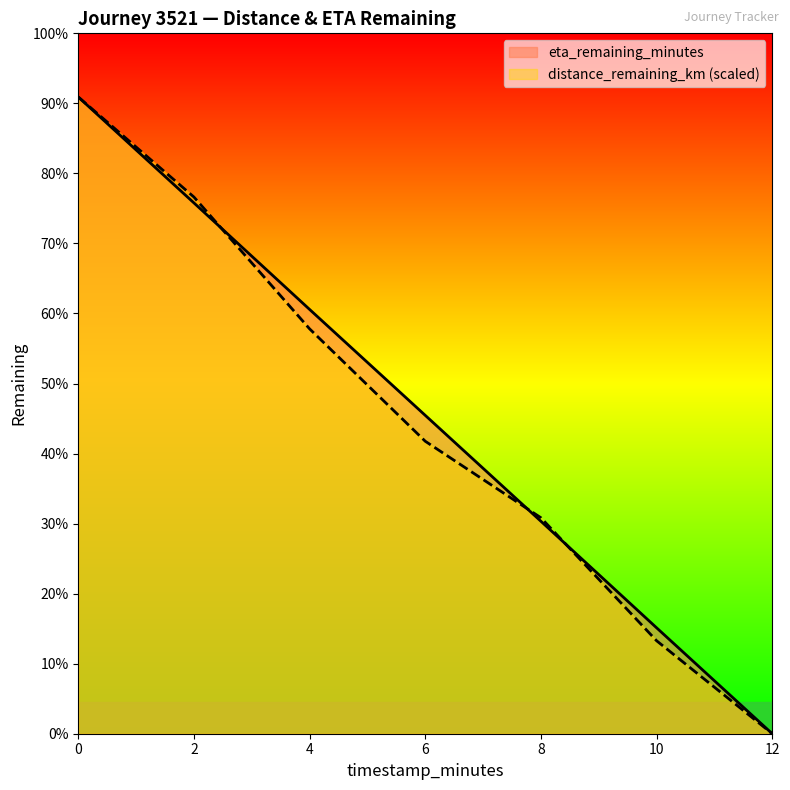

Between which two adjacent categories do distance_remaining_km and eta_remaining_minutes first intersect?

2.0 and 4.0